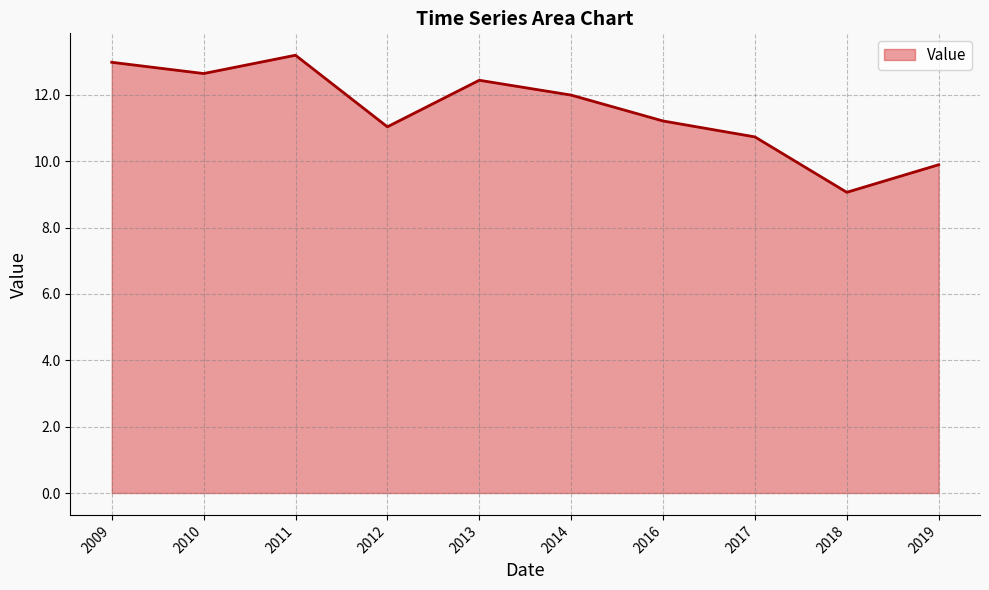

True or false: the data shows 14.4 at 2012.

False